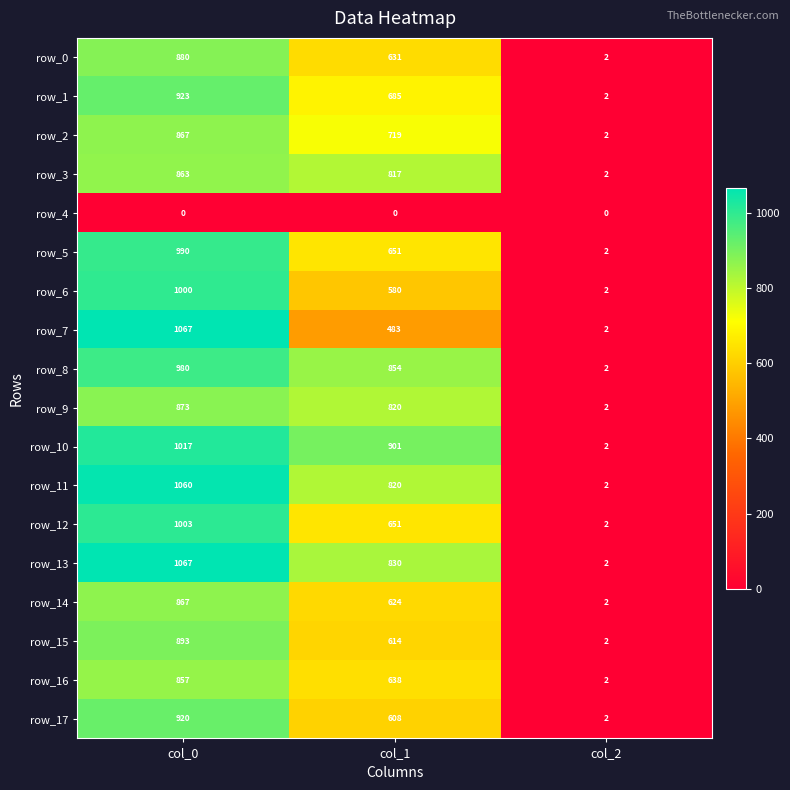

What is the sum of all row_2 values?

1588